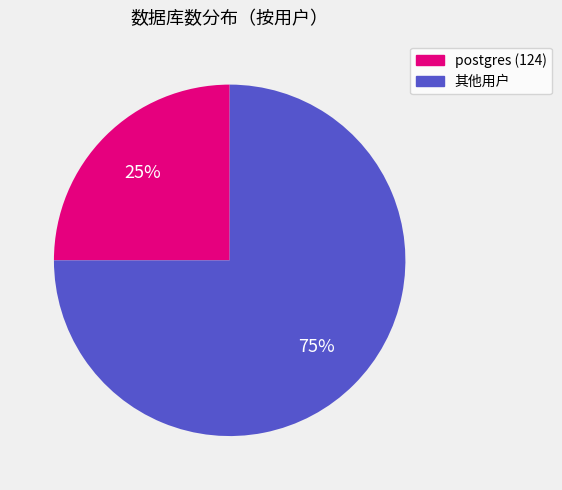

Is there a majority slice in this chart?

Yes